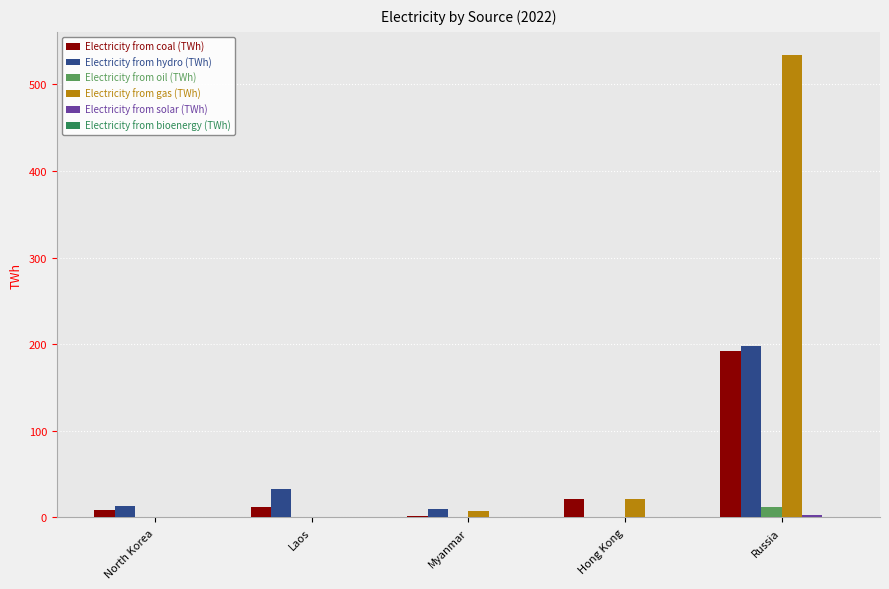

The value of Electricity from hydro (TWh) at Russia is 197.7. True or false?

True